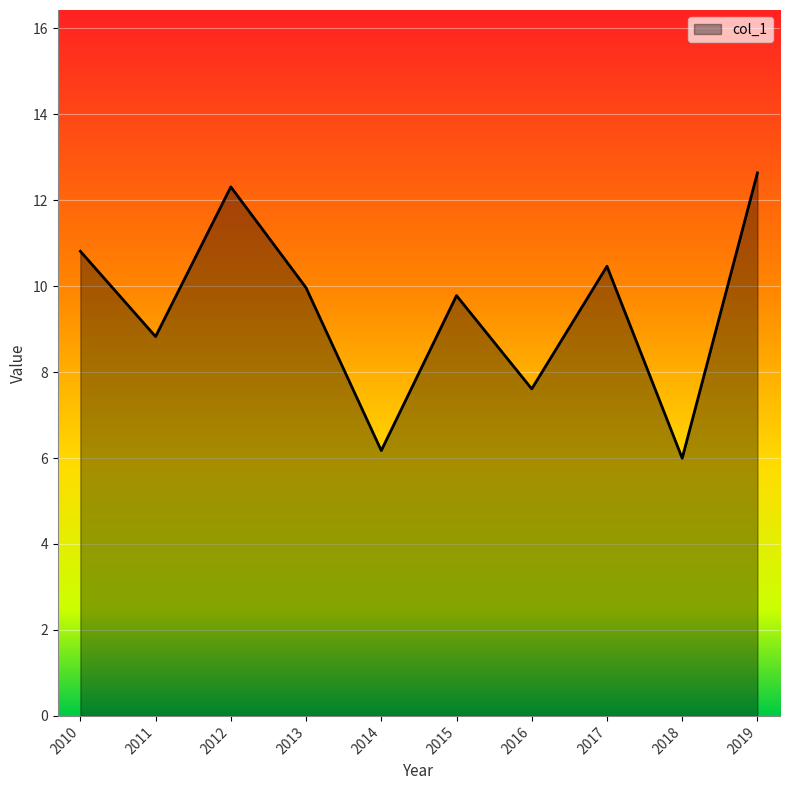

What is the change in value from 2012 to 2015?

-2.5